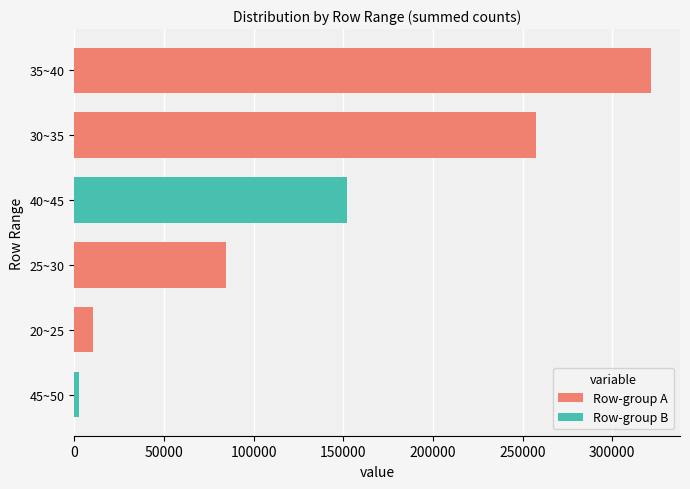

Does the chart contain any negative values?

No